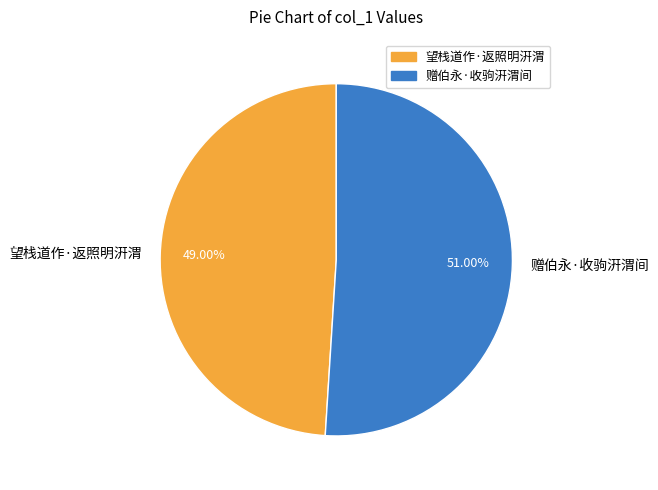

Rank the categories by value from lowest to highest.

望栈道作·返照明汧渭, 赠伯永·收驹汧渭间